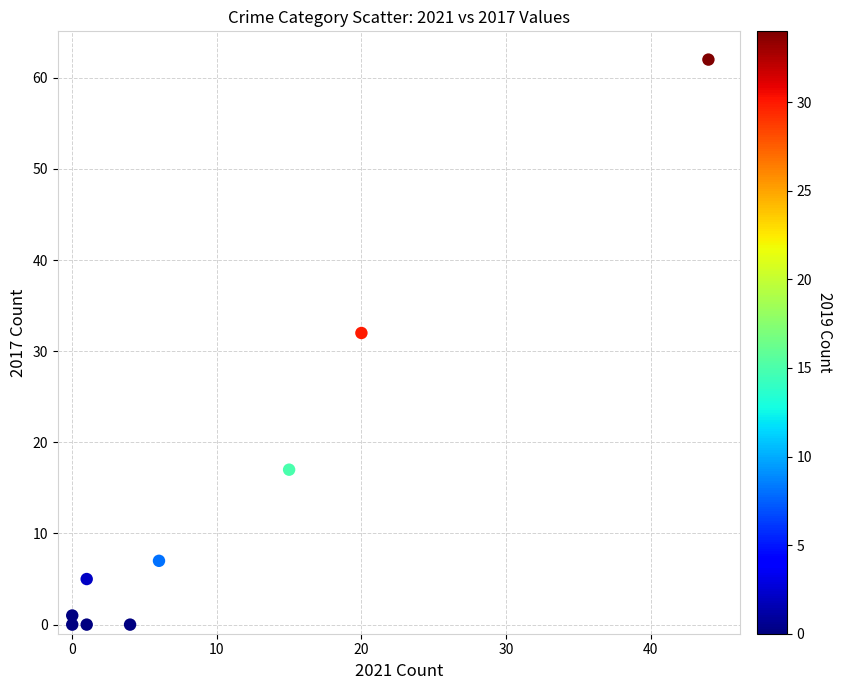

What is the average Y value?

14